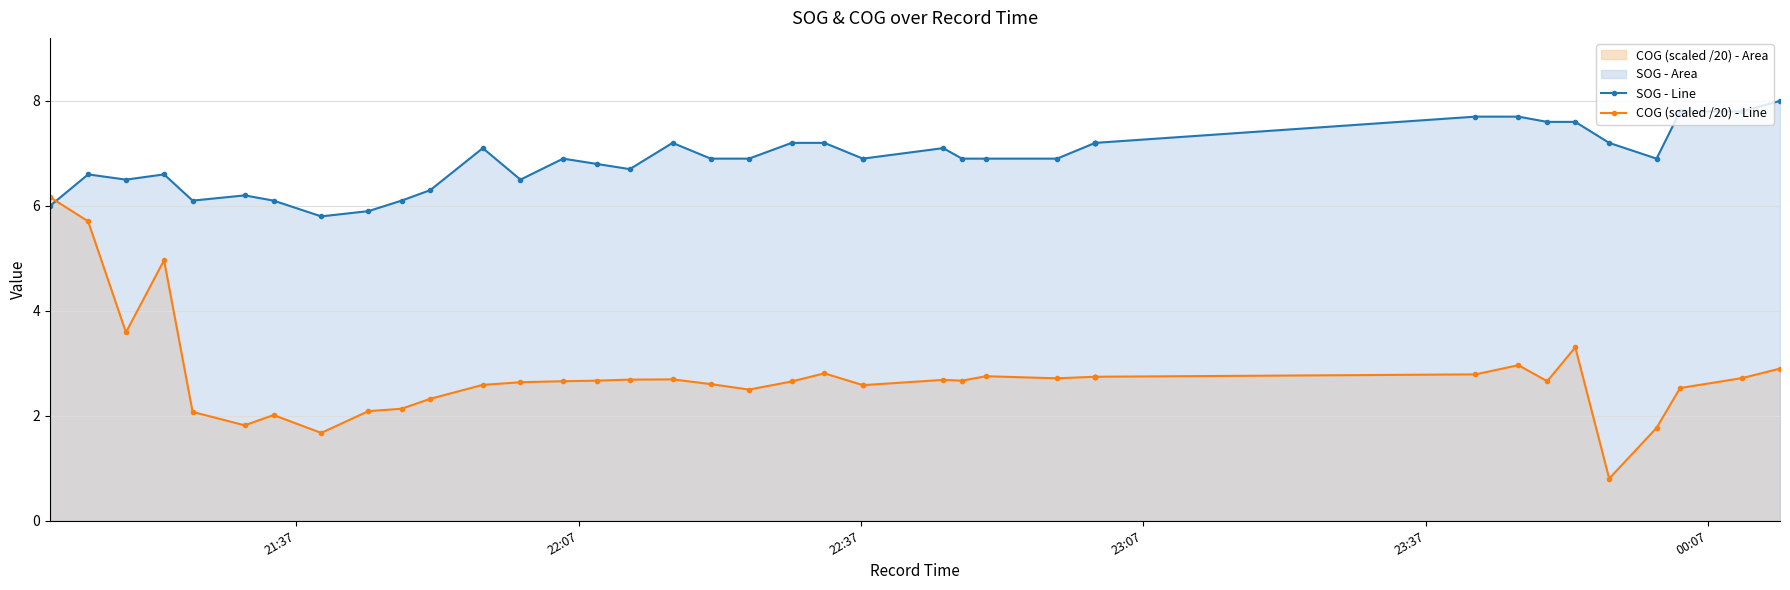

Is the value of SOG - Line at 26 greater than the value of COG (scaled /20) - Line at 34?

Yes